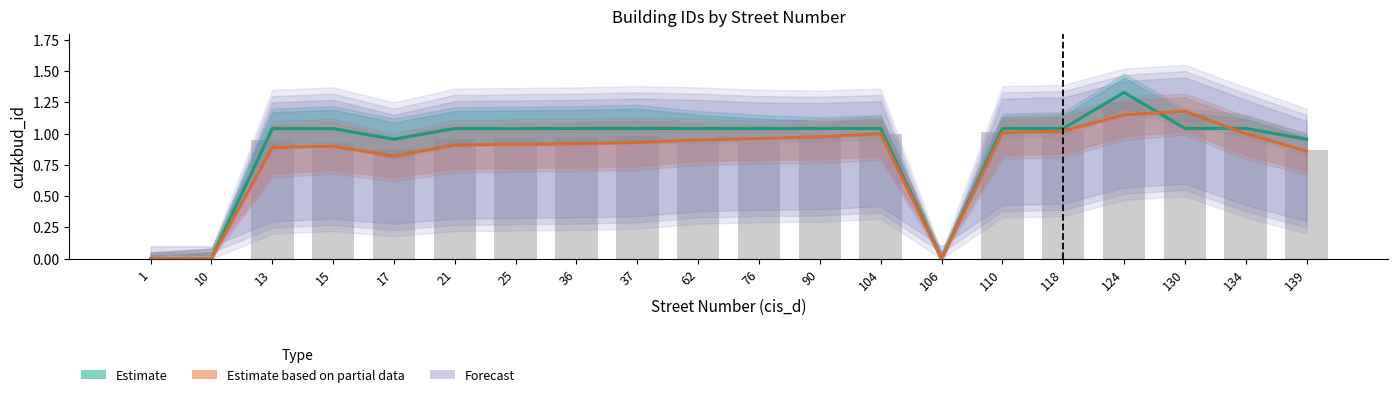

List the labels in order of Estimate value, smallest first.

1, 10, 106, 139, 17, 25, 15, 13, 76, 62, 21, 104, 90, 118, 36, 110, 37, 134, 130, 124